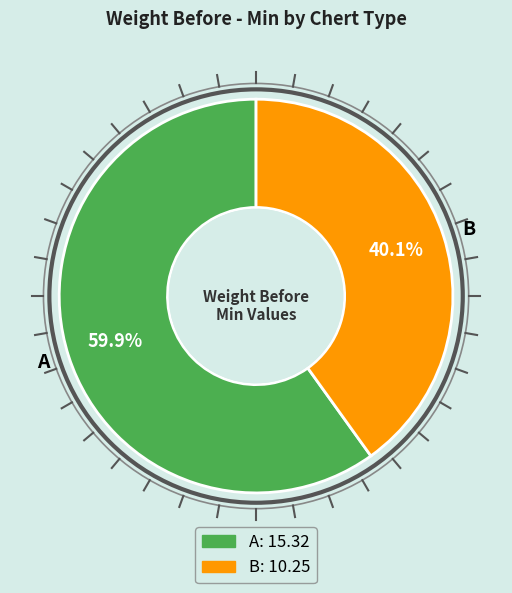

Which slice is the smallest?

B